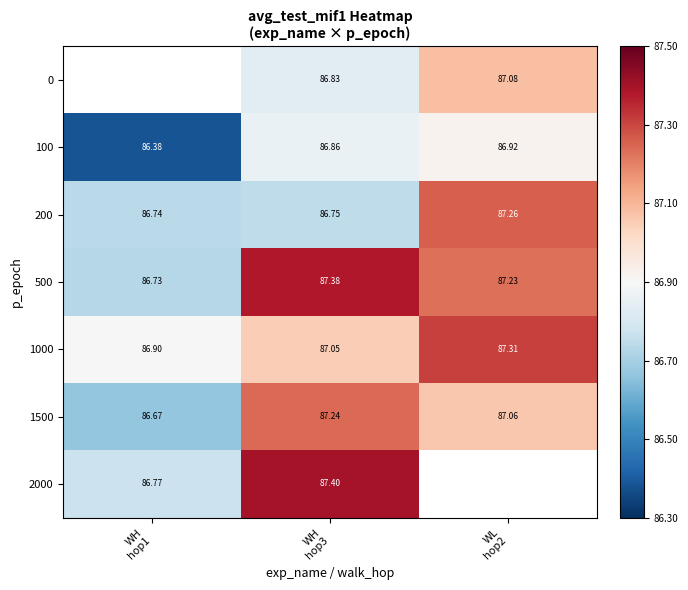

How many data points does each series have?

3